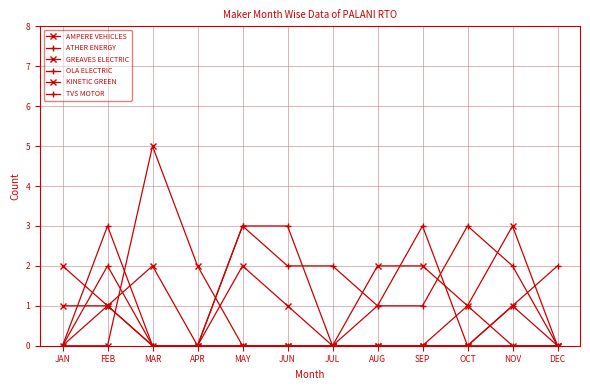

How many lines are shown in the chart?

6